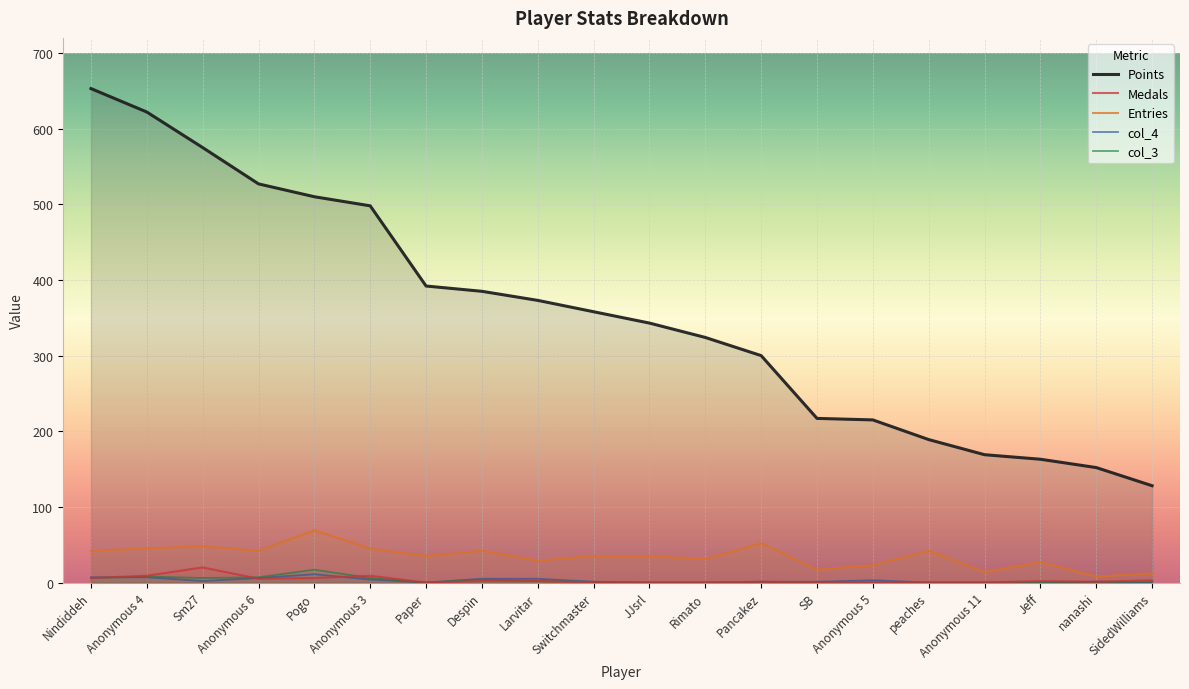

Is the value of col_3 at peaches greater than the value of Medals at Larvitar?

No